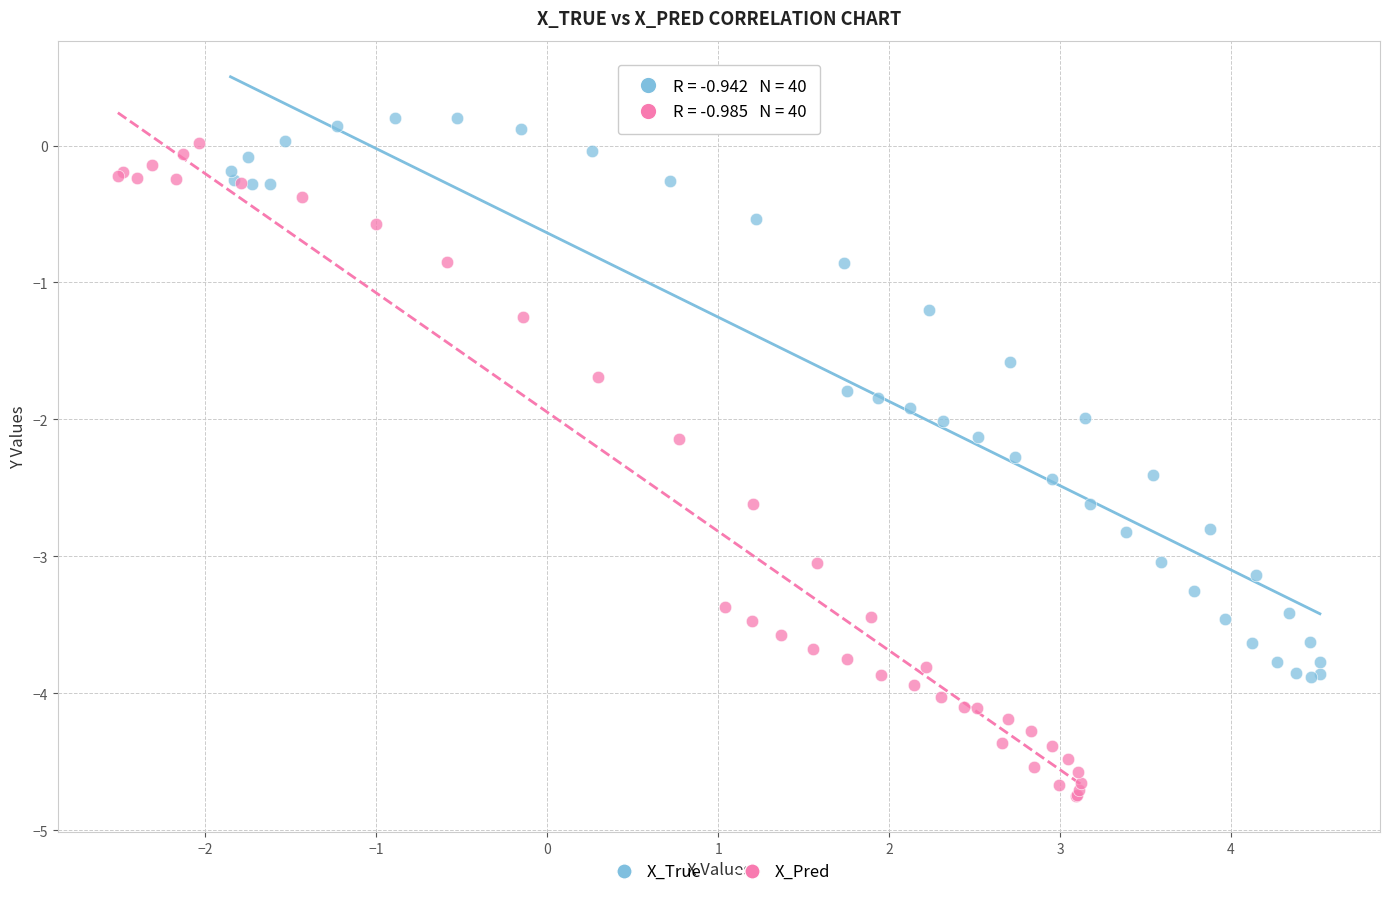

Which series has the widest spread of Y values?

X_Pred